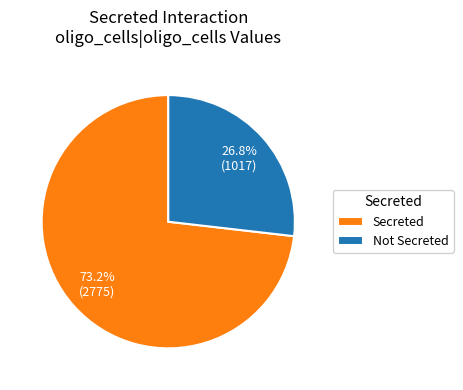

To the nearest percent, what is the combined percentage of True and False?

100%